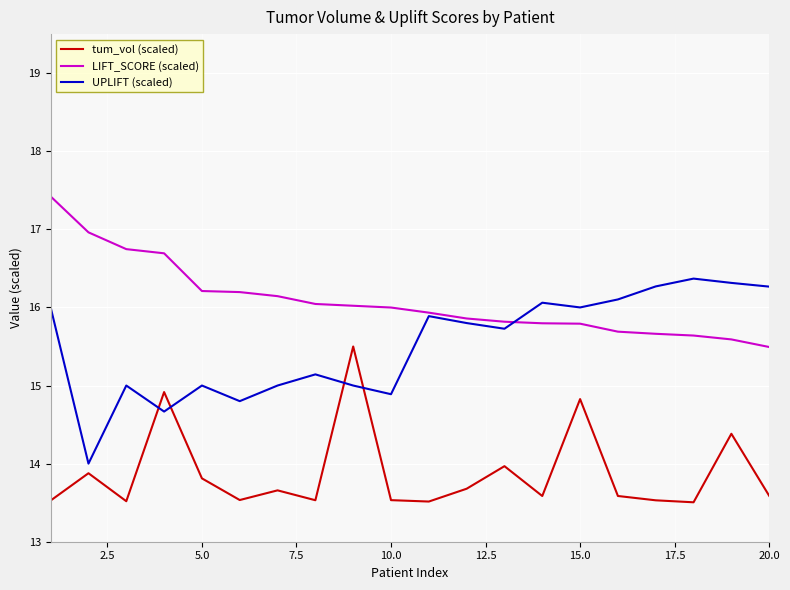

List the series in order of their peak value, lowest first.

tum_vol (scaled), UPLIFT (scaled), LIFT_SCORE (scaled)